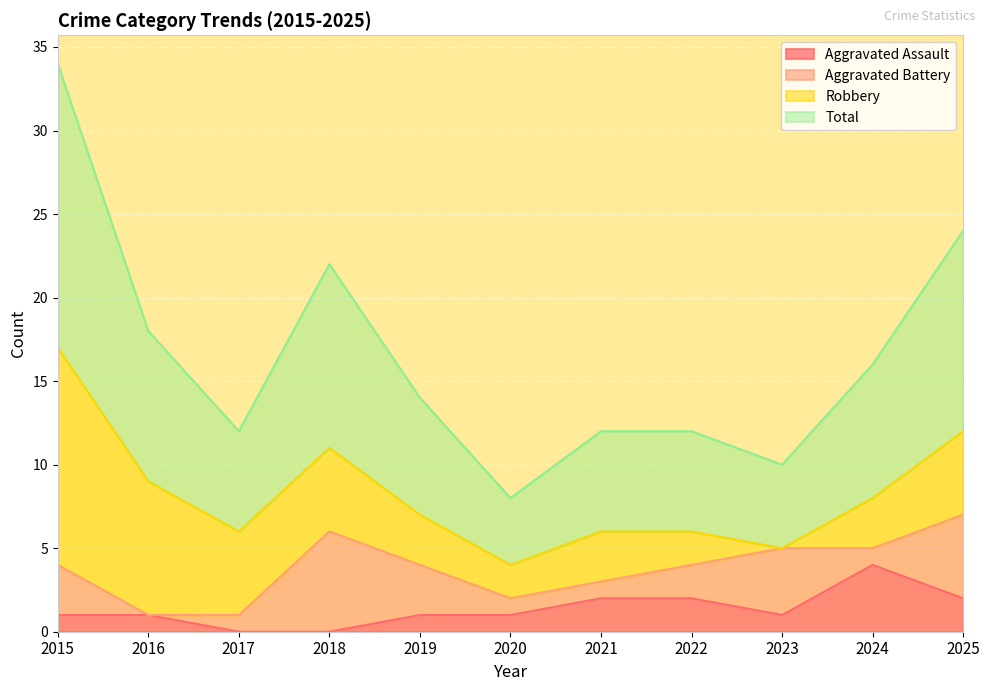

What is the highest value of the Aggravated Assault series?

4